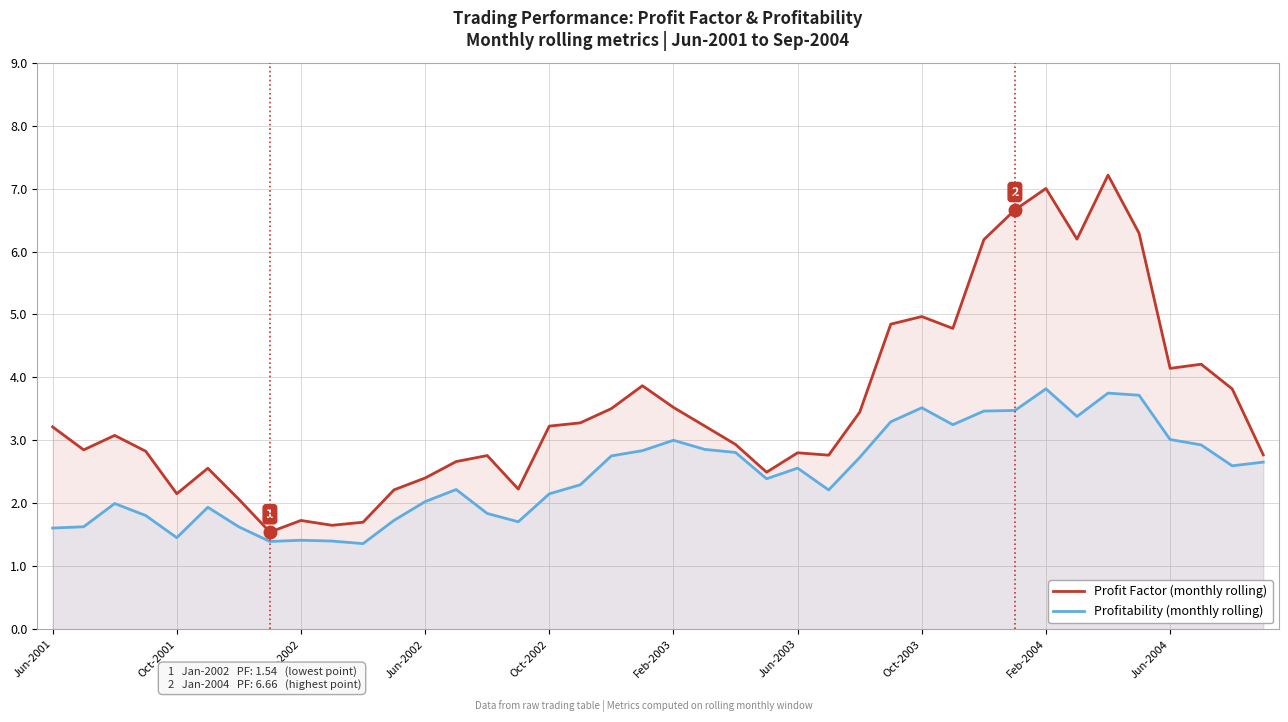

What is the spread (max minus min) of values at 38?

1.2